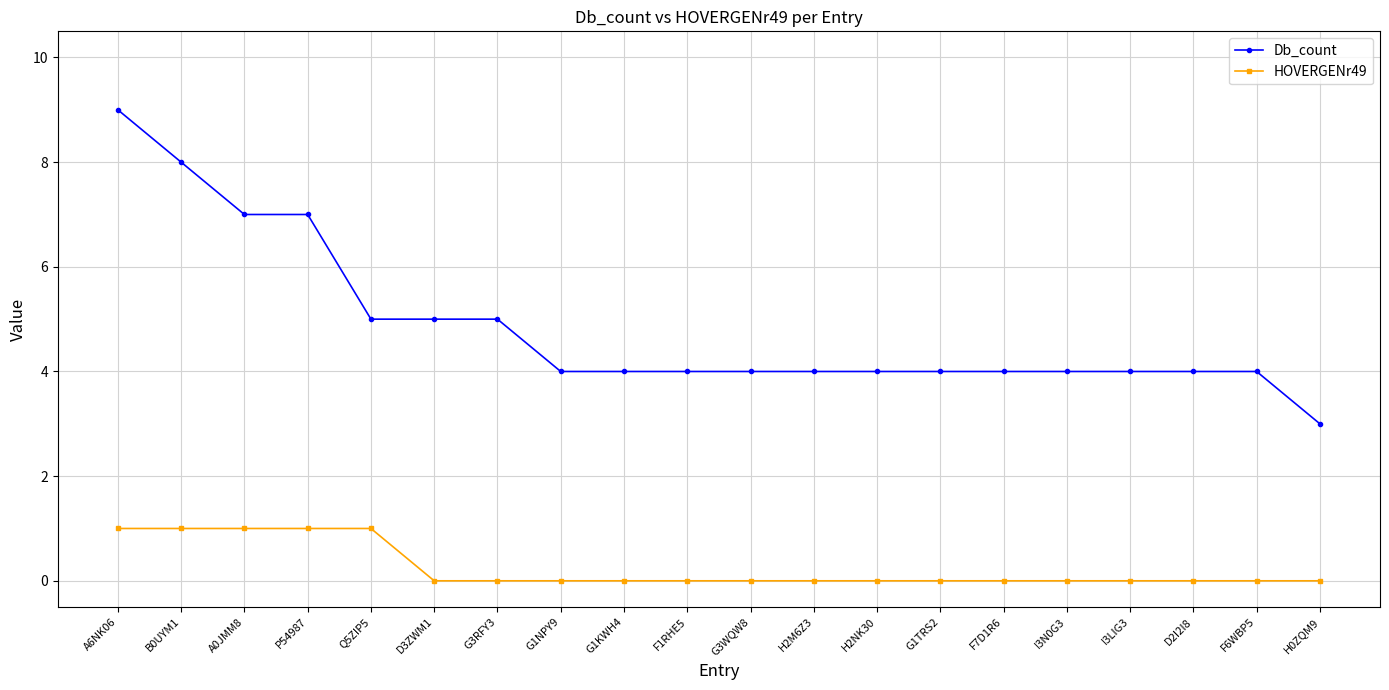

Rank the series by their average value, from highest to lowest.

Db_count, HOVERGENr49